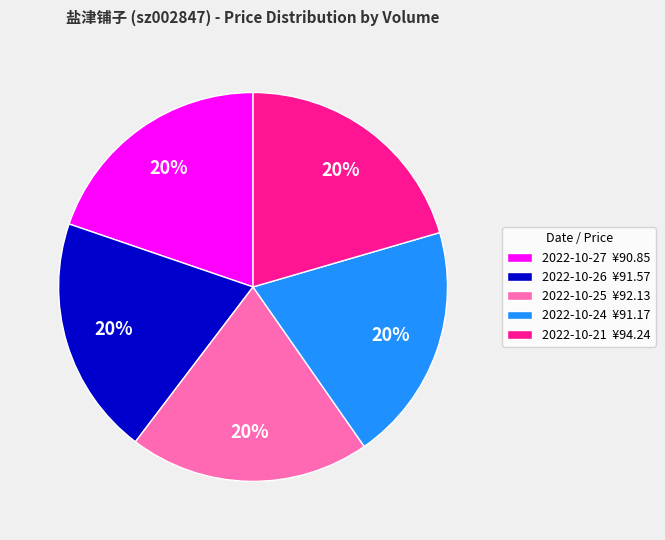

True or false: 2022-10-21 ¥94.24 accounts for 20% of the total.

True